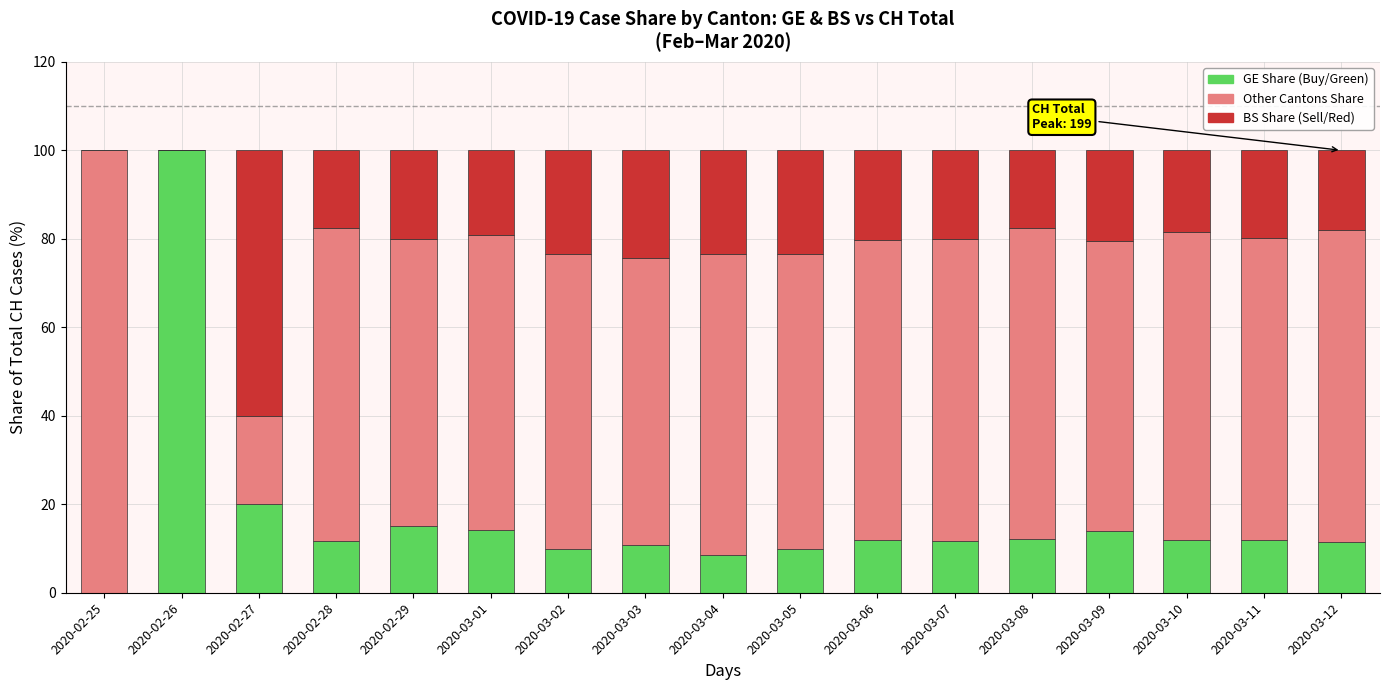

What is the total value across all series at 2020-02-27?

100.0